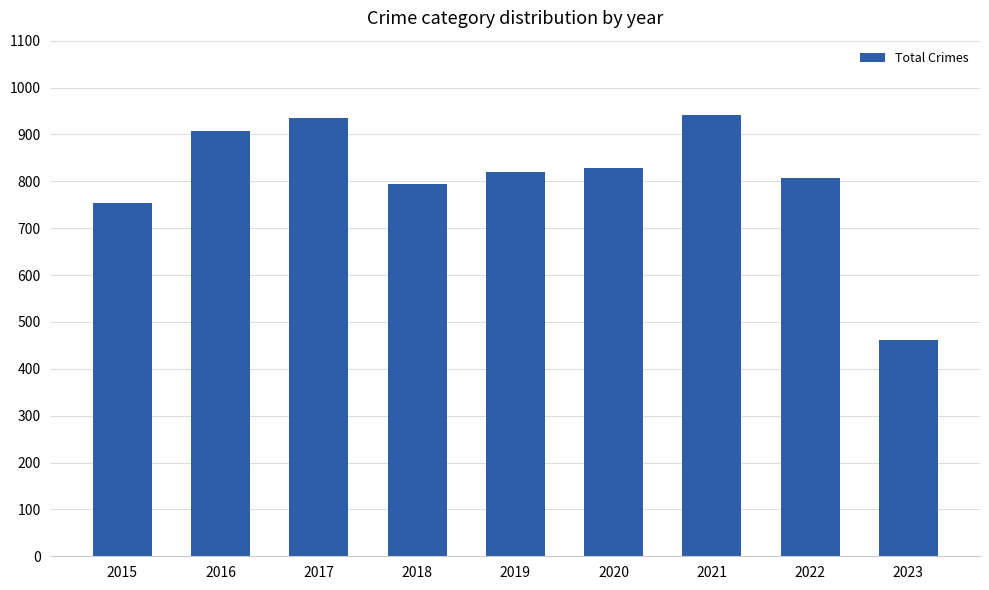

Which category has the lowest value across all series?

2023